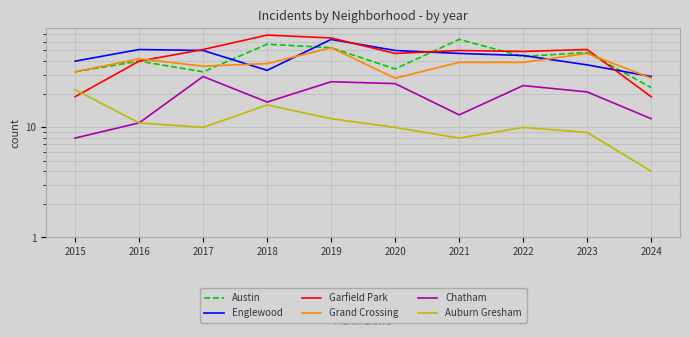

At how many categories does at least one series exceed 67?

1